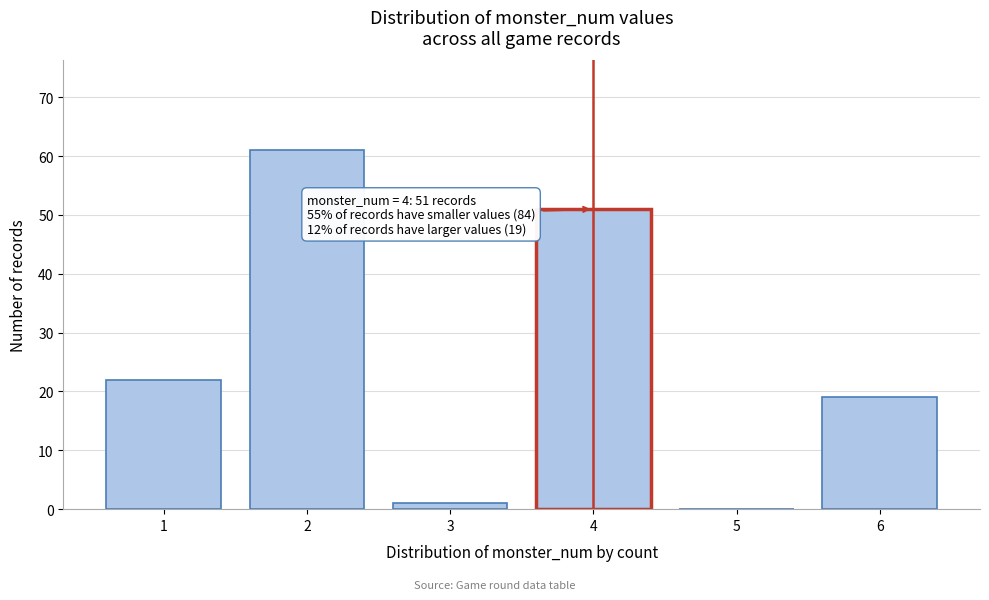

Reading right to left, transcribe all the data shown in this chart.

6=19	5=0	4=51	3=1	2=61	1=22